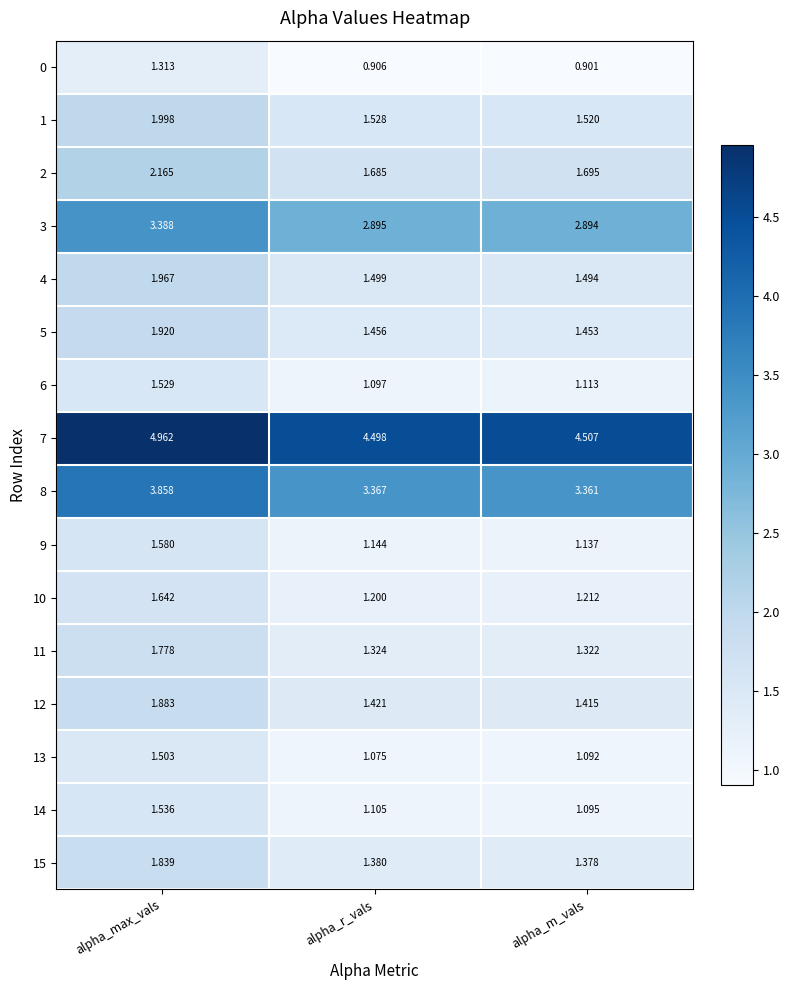

At which label does 9 reach its peak?

alpha_max_vals